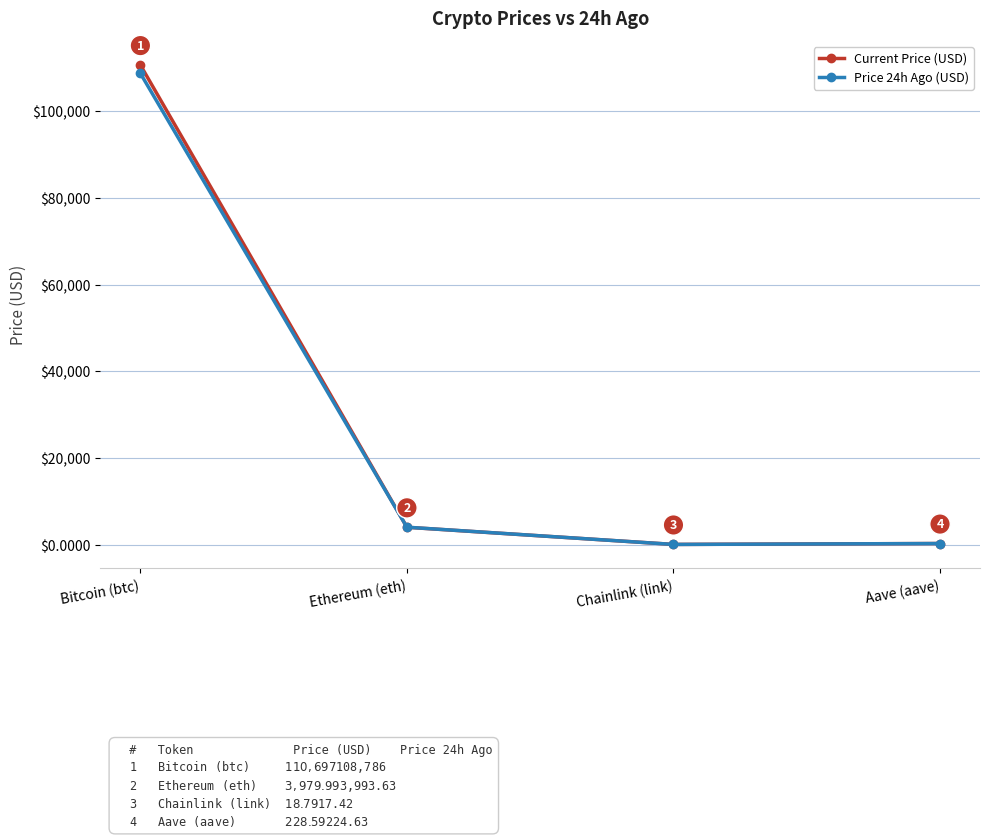

How many lines are shown in the chart?

2